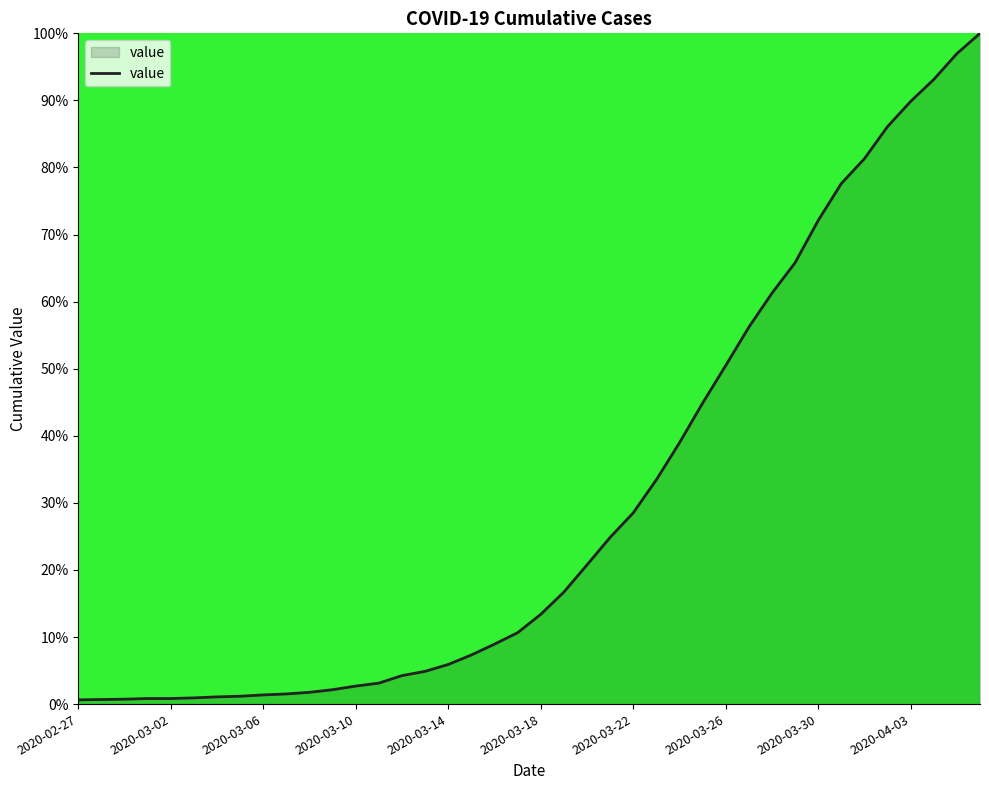

How many categories are shown in the chart?

40